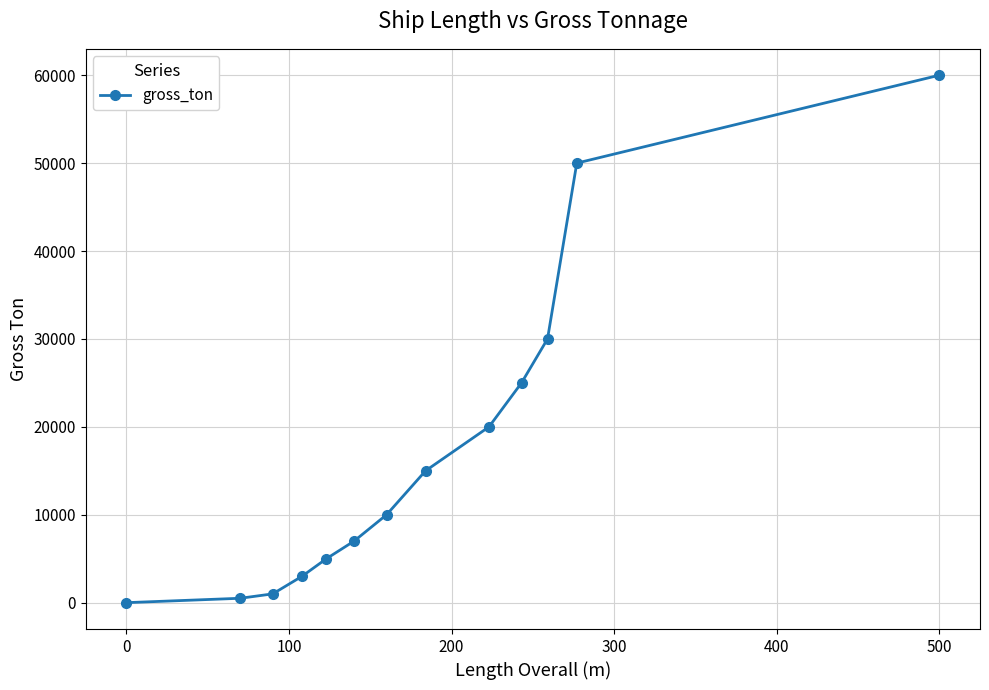

True or false: the data has more than 1 interior local peaks.

False